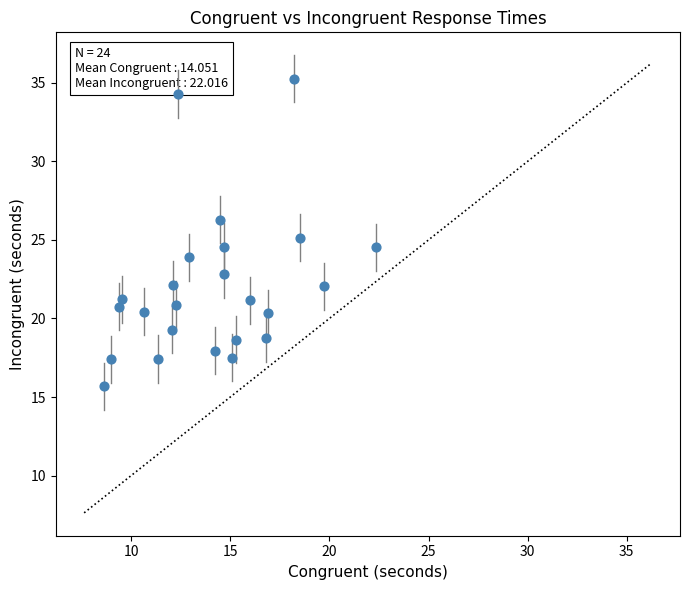

What is the range of X values (max minus min)?

13.7